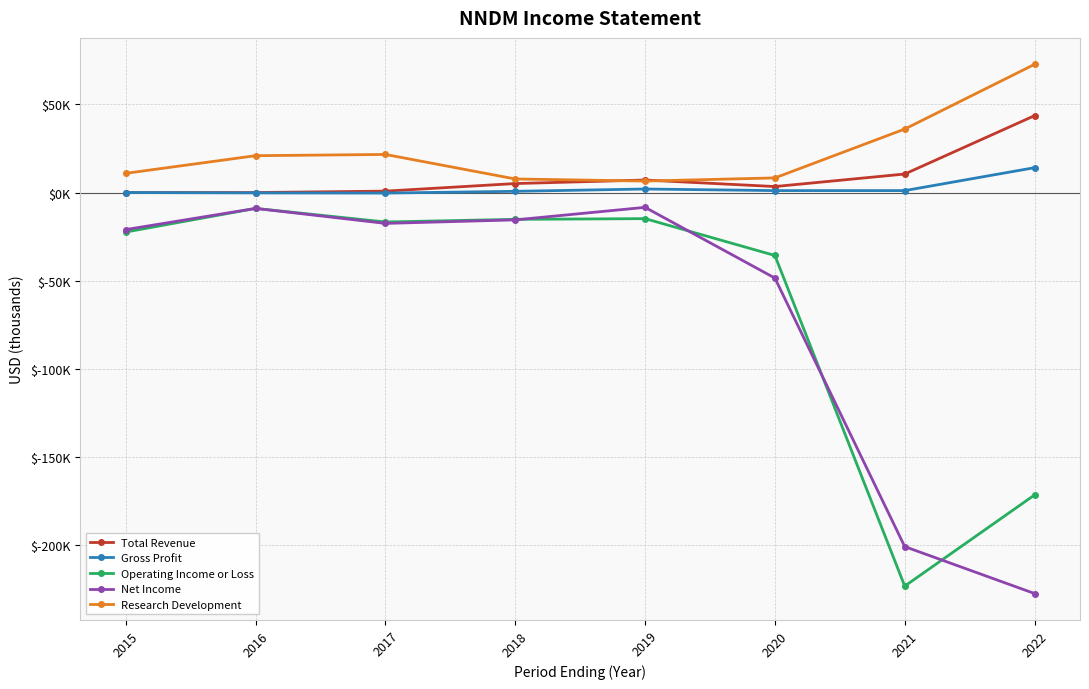

What are all the series names shown in the legend?

Total Revenue, Gross Profit, Operating Income or Loss, Net Income, Research Development